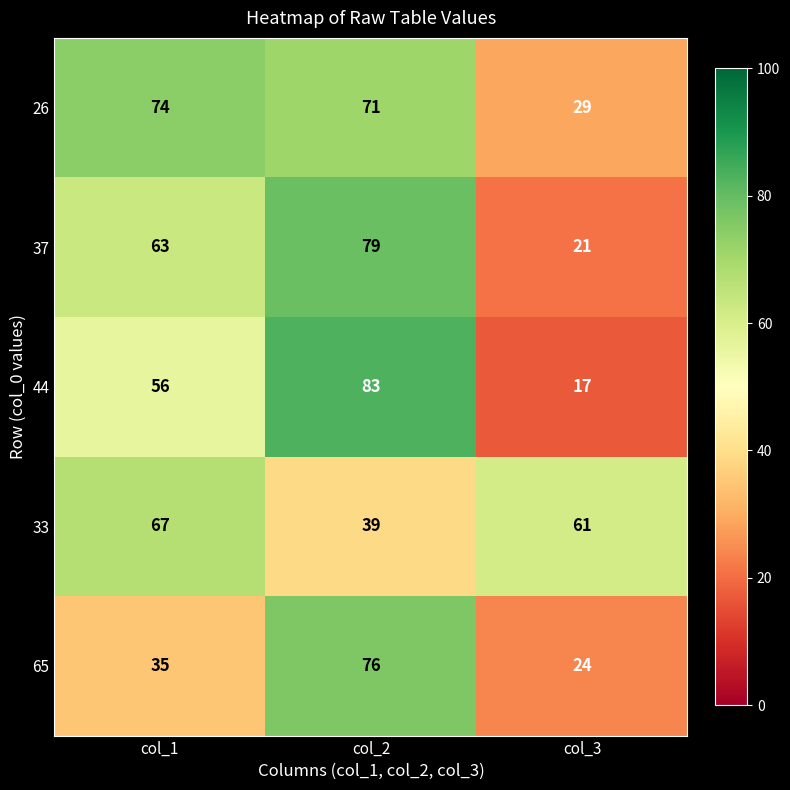

The 44 series shows 12 at col_3. True or false?

False